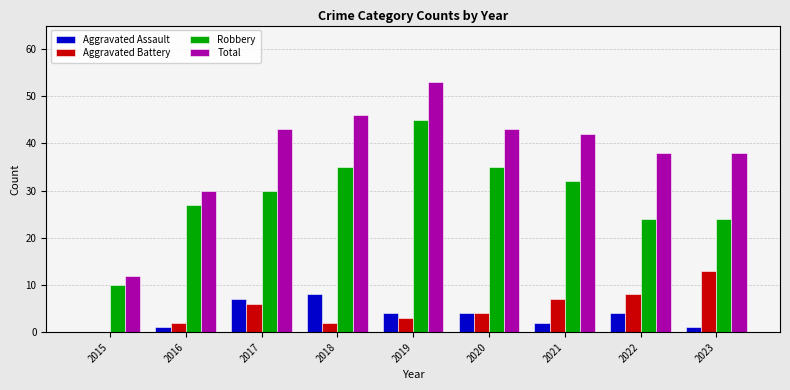

Reading left to right, extract all data points from this chart.

Aggravated Assault: 2015=0	2016=1	2017=7	2018=8	2019=4	2020=4	2021=2	2022=4	2023=1
Aggravated Battery: 2015=0	2016=2	2017=6	2018=2	2019=3	2020=4	2021=7	2022=8	2023=13
Robbery: 2015=10	2016=27	2017=30	2018=35	2019=45	2020=35	2021=32	2022=24	2023=24
Total: 2015=12	2016=30	2017=43	2018=46	2019=53	2020=43	2021=42	2022=38	2023=38